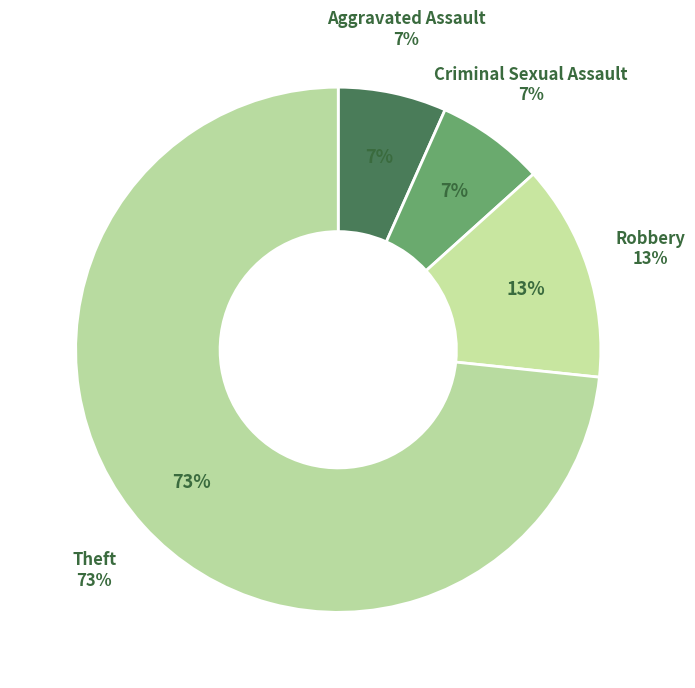

Count the number of slices in the pie.

5